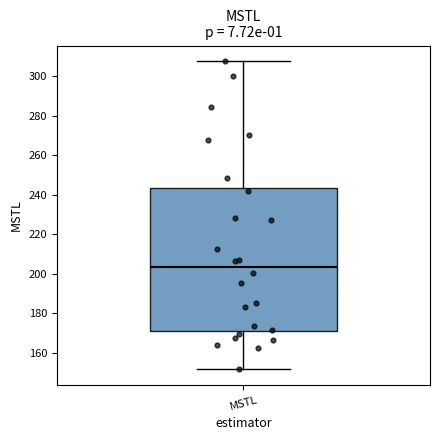

Read this box plot against the y-axis: the position of the median line, the range covered by the box, and the ends of both whiskers. The values are not printed on the chart, so give them approximately, as read against the axis.

median 204, box 170 to 244, whiskers 152 to 308